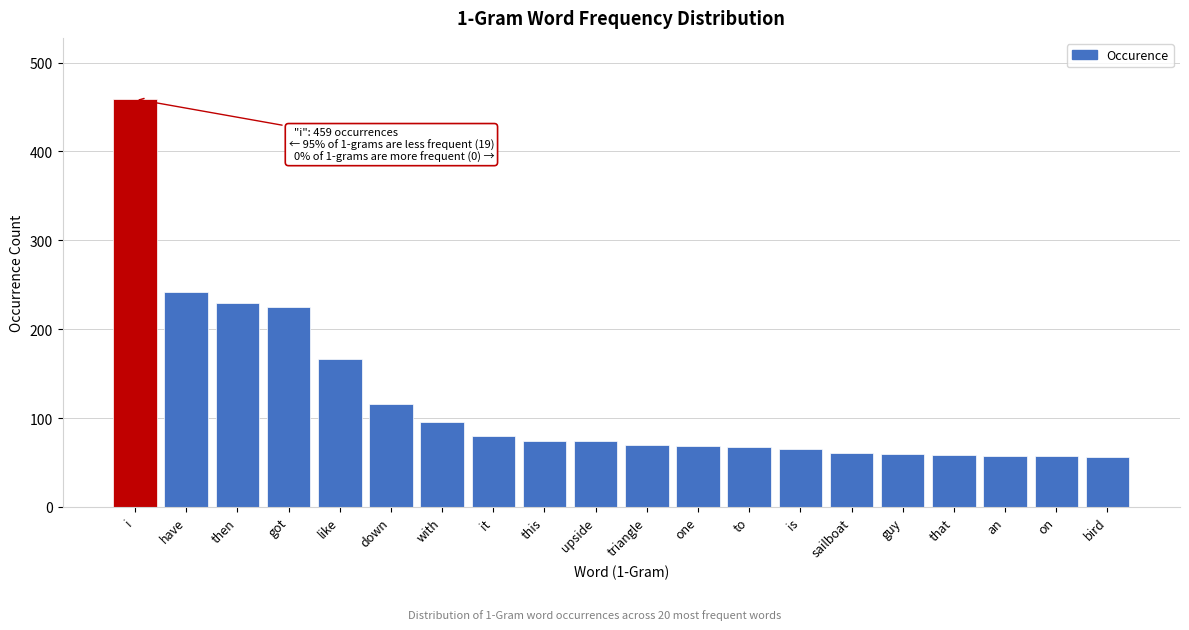

What is the sum of all values?

2381